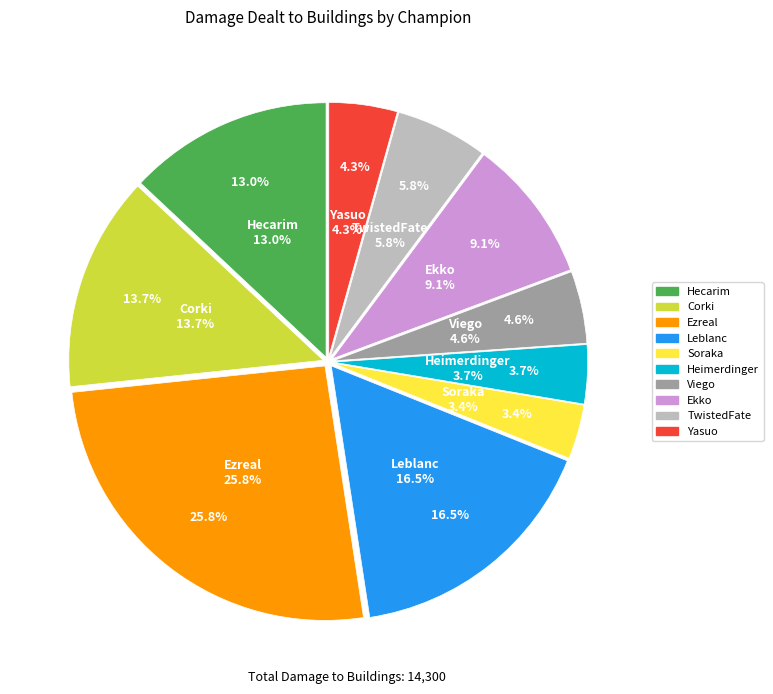

Approximately how many times larger is the value at Hecarim compared to Heimerdinger?

3.5